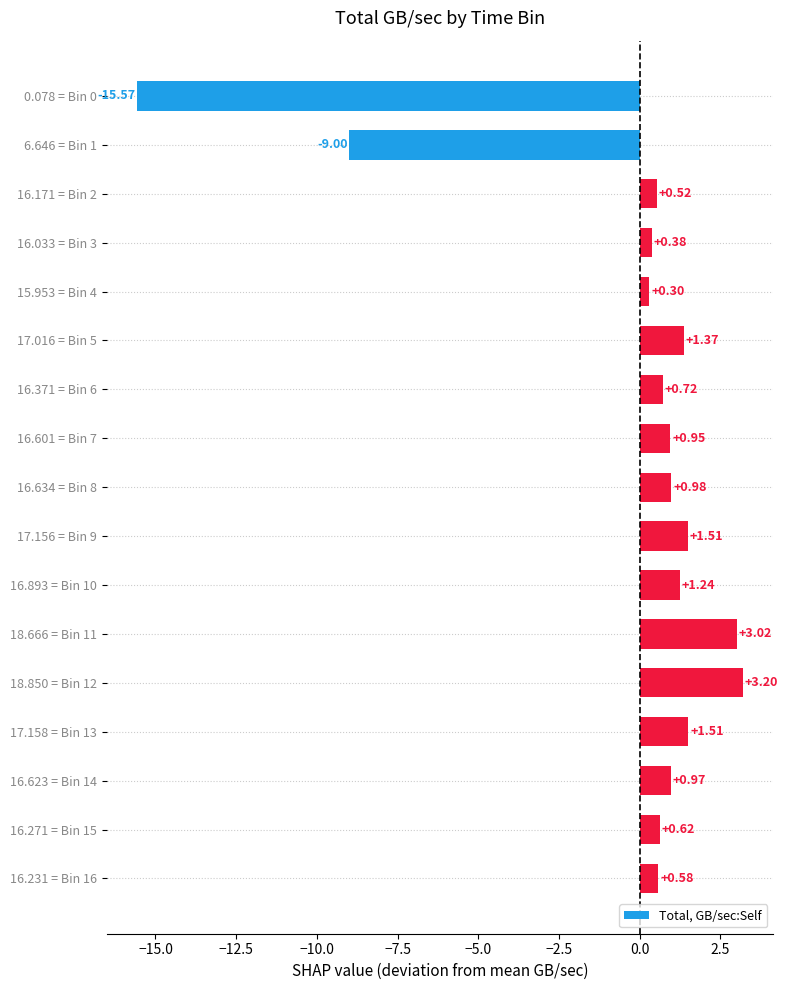

Which has a higher value, 17.156 = Bin 9 or 16.623 = Bin 14?

17.156 = Bin 9